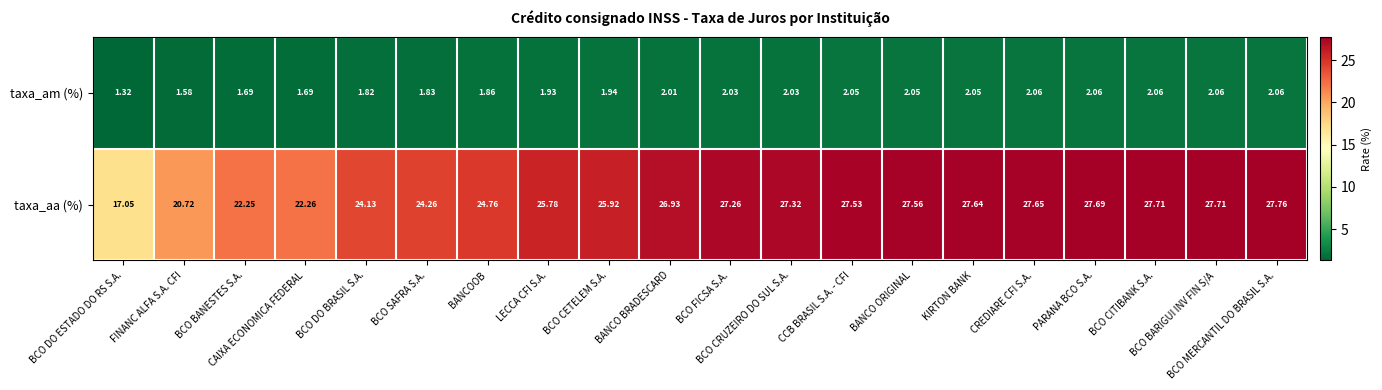

How many categories are shown in the chart?

20